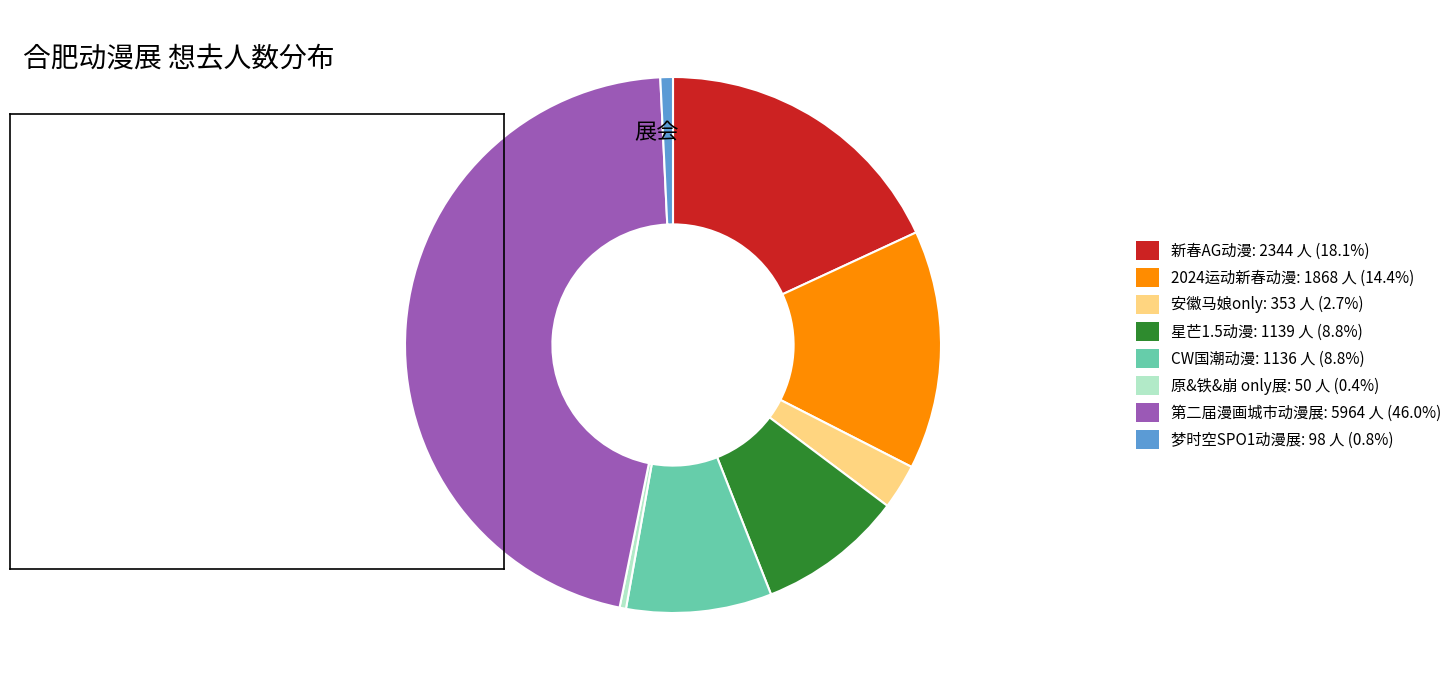

Is there a majority slice in this chart?

No